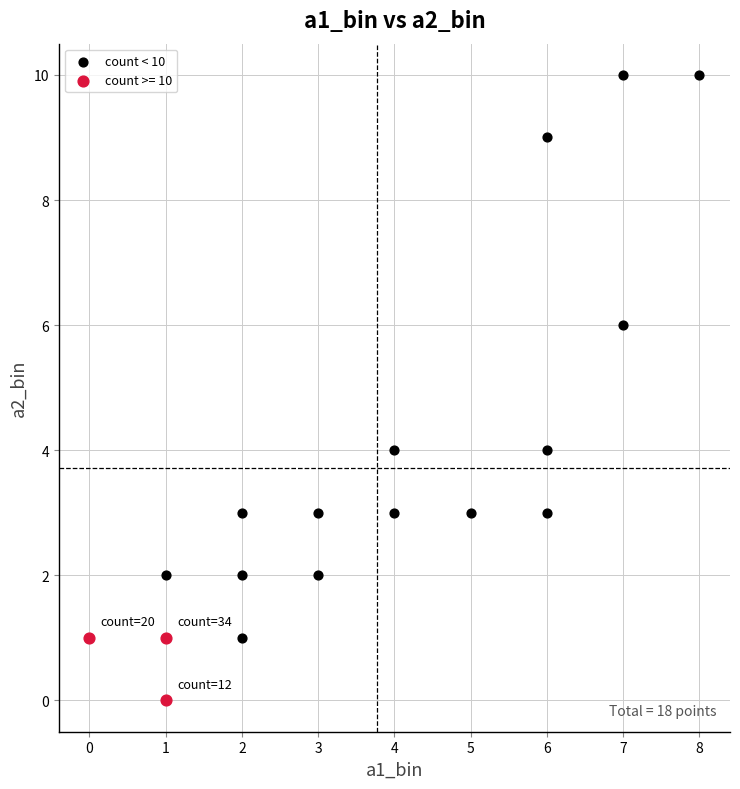

Which series contains the highest Y value?

count < 10